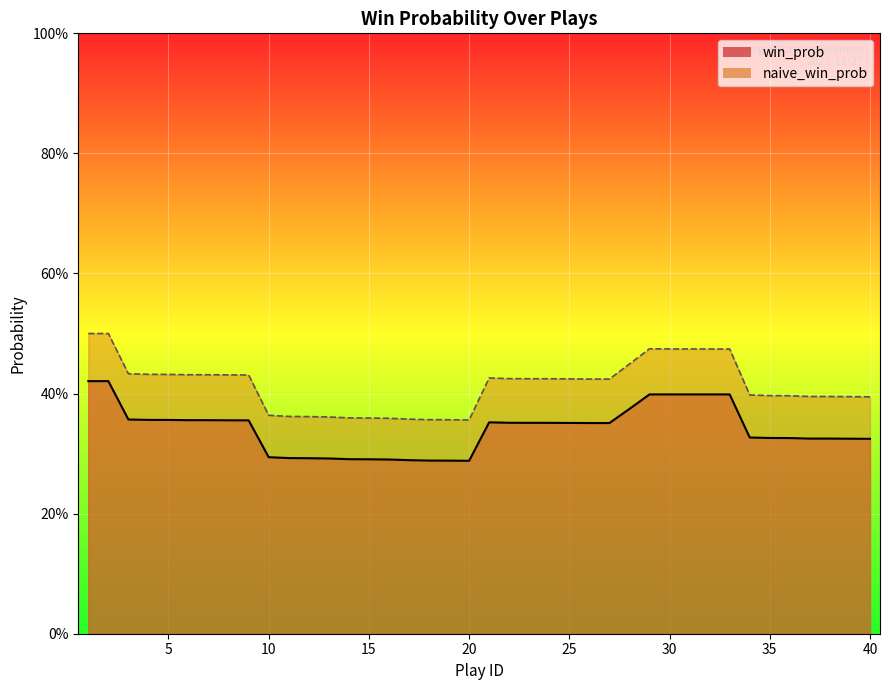

Reading right to left, list all the values displayed in this chart.

win_prob: 0.3	0.3	0.3	0.3	0.3	0.3	0.3	0.4	0.4	0.4	0.4	0.4	0.4	0.4	0.4	0.4	0.4	0.4	0.4	0.4	0.3	0.3	0.3	0.3	0.3	0.3	0.3	0.3	0.3	0.3	0.3	0.4	0.4	0.4	0.4	0.4	0.4	0.4	0.4	0.4
naive_win_prob: 0.4	0.4	0.4	0.4	0.4	0.4	0.4	0.5	0.5	0.5	0.5	0.5	0.4	0.4	0.4	0.4	0.4	0.4	0.4	0.4	0.4	0.4	0.4	0.4	0.4	0.4	0.4	0.4	0.4	0.4	0.4	0.4	0.4	0.4	0.4	0.4	0.4	0.4	0.5	0.5